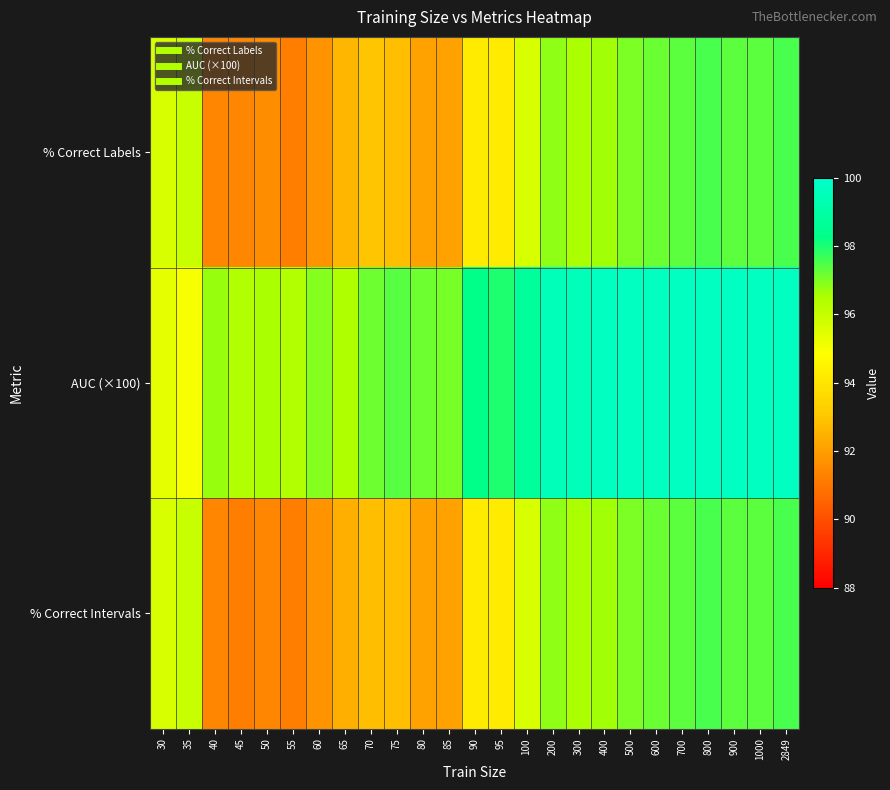

Rank the series by their maximum value, from highest to lowest.

AUC (×100), % Correct Labels, % Correct Intervals